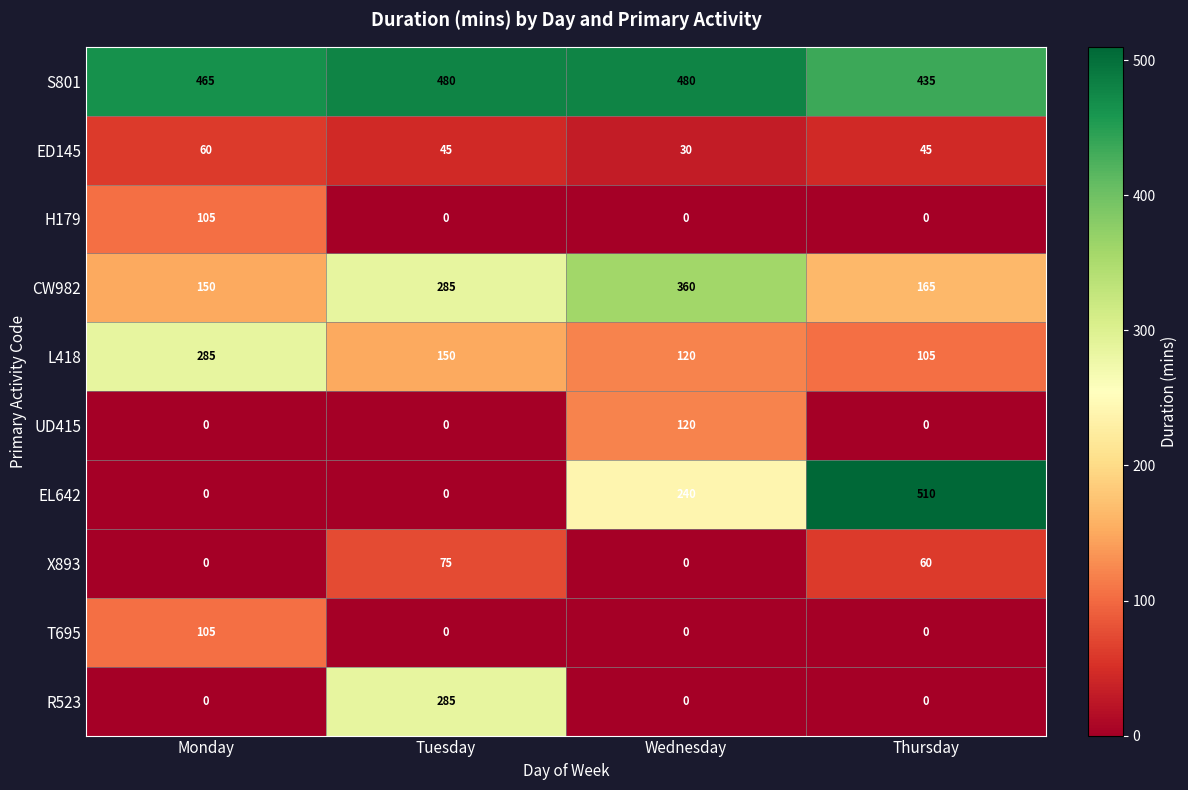

Count the H179 values in the range 0 to 105.

4